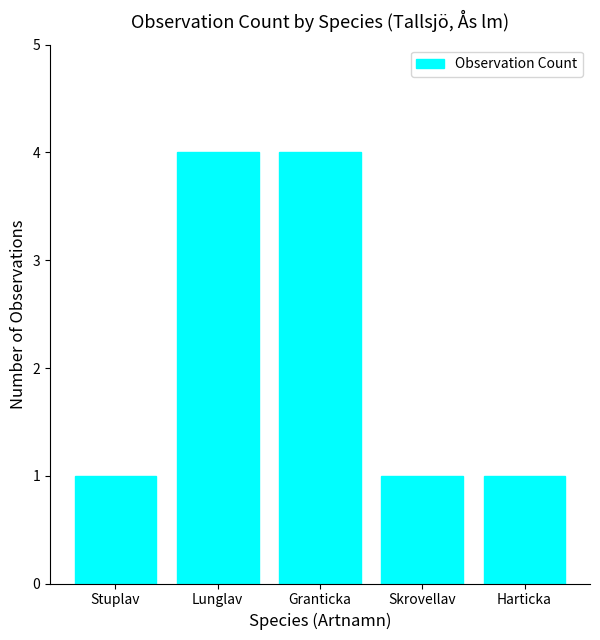

Is it true that the value at Stuplav is 1?

True